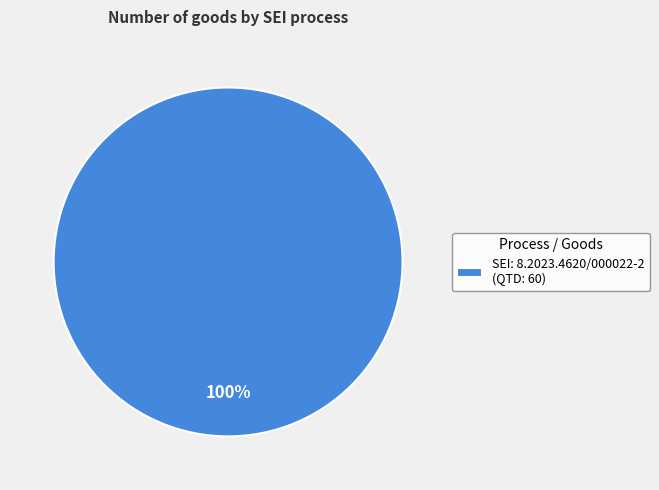

Count the number of slices in the pie.

1